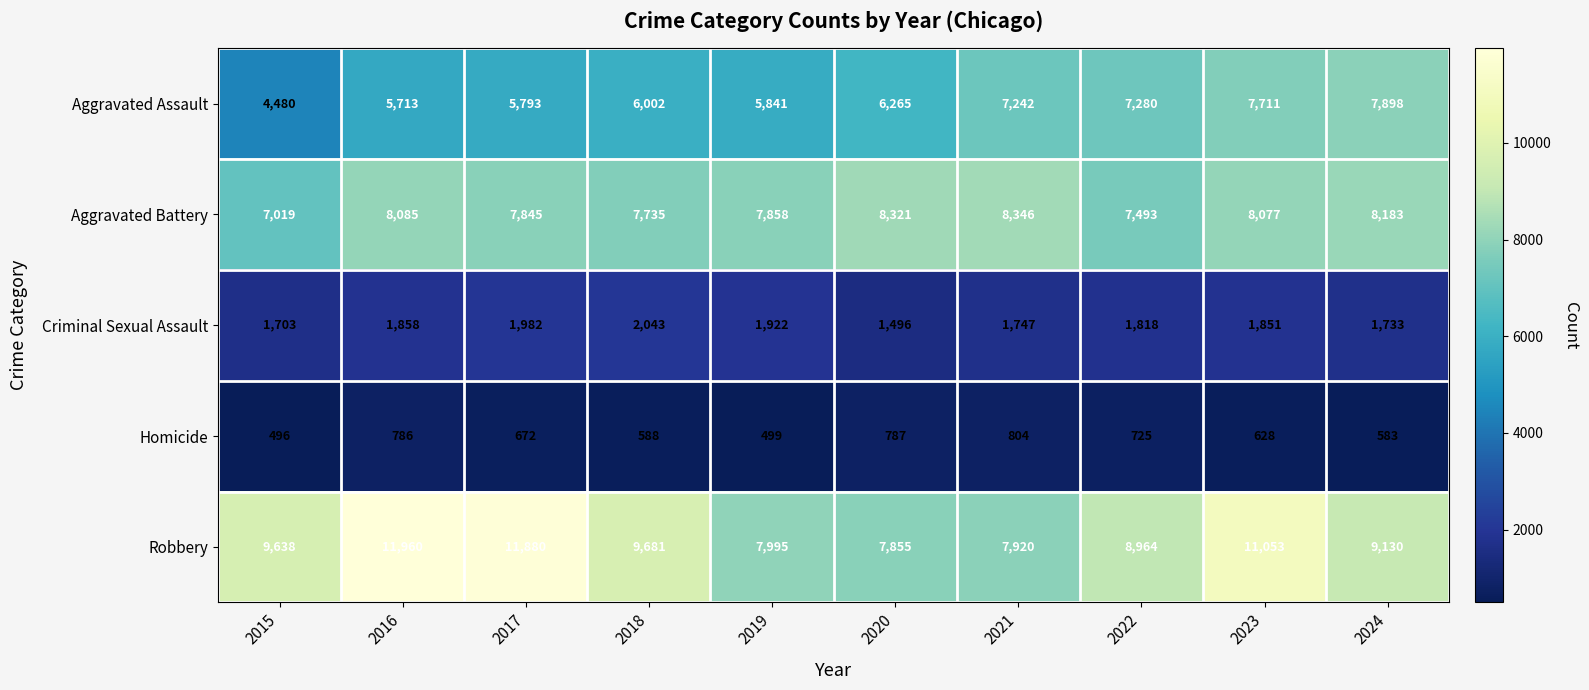

Rank the series by their maximum value, from lowest to highest.

Homicide, Criminal Sexual Assault, Aggravated Assault, Aggravated Battery, Robbery